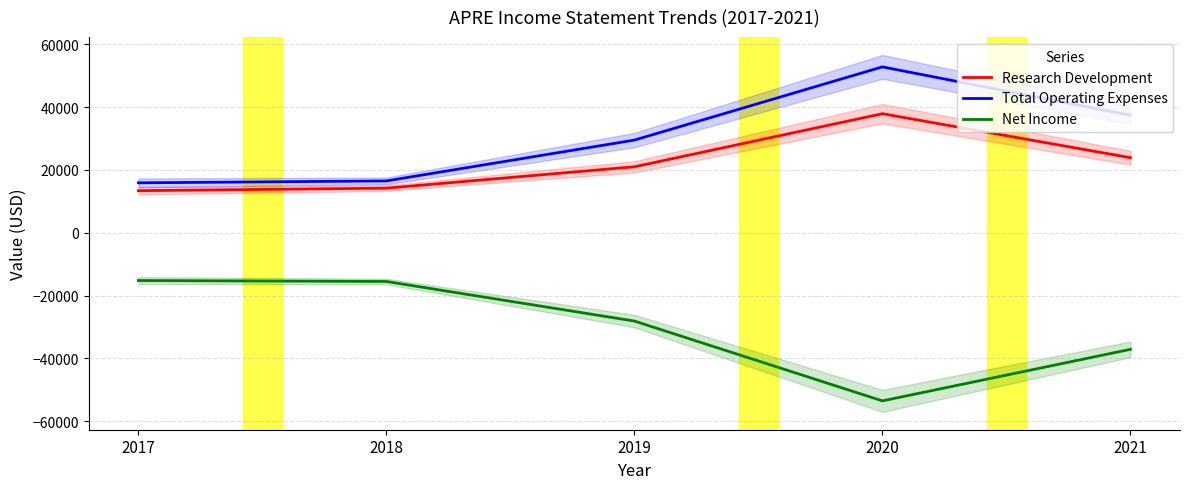

True or false: Net Income and Research Development cross at least once.

False